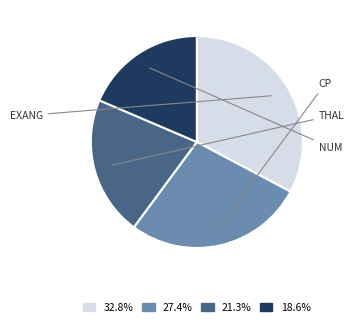

Does 32.8% account for over 50% of the chart?

No